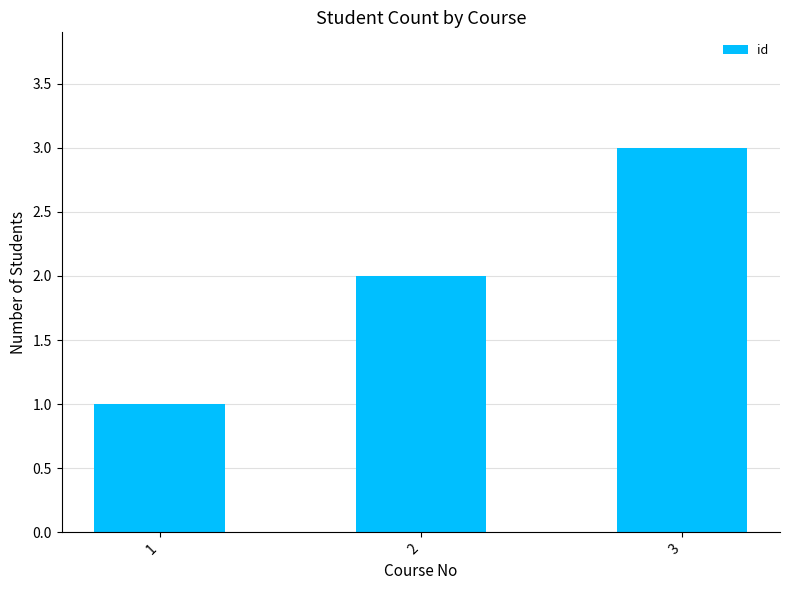

Count the values in the range 1 to 3.

3